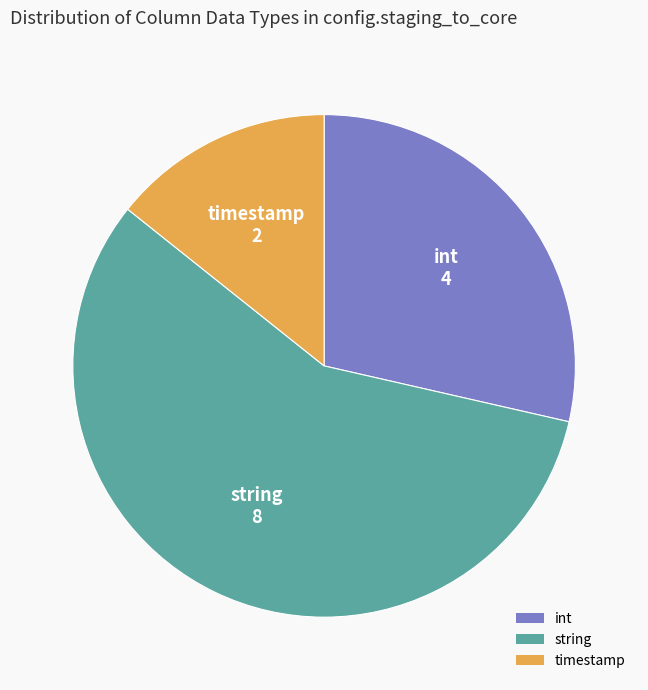

Rank the categories by value from lowest to highest.

timestamp, int, string